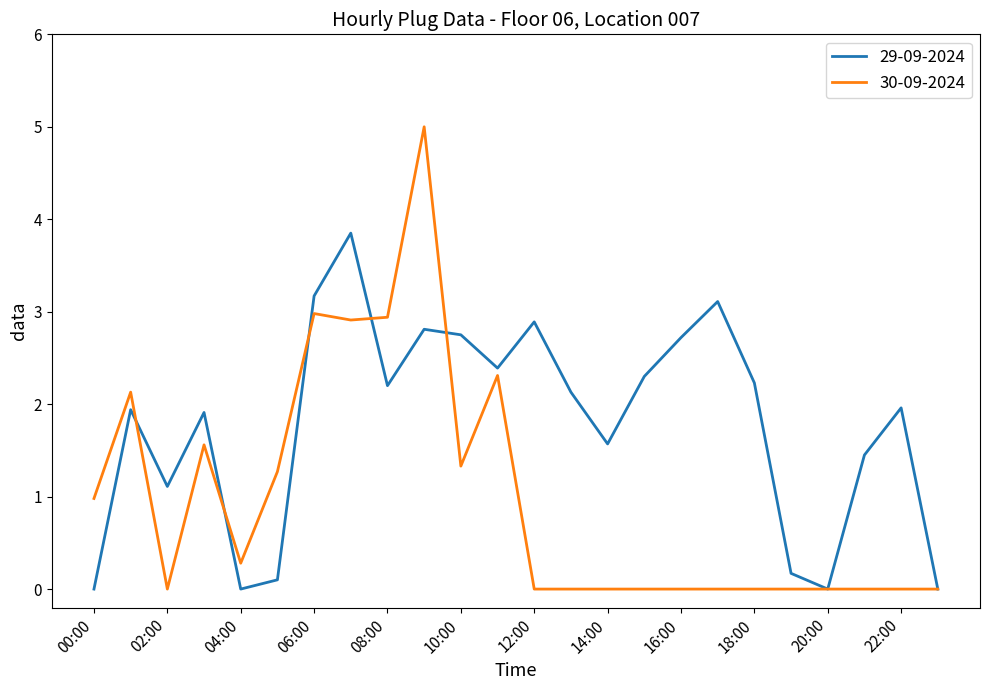

How many distinct data groups are displayed?

2